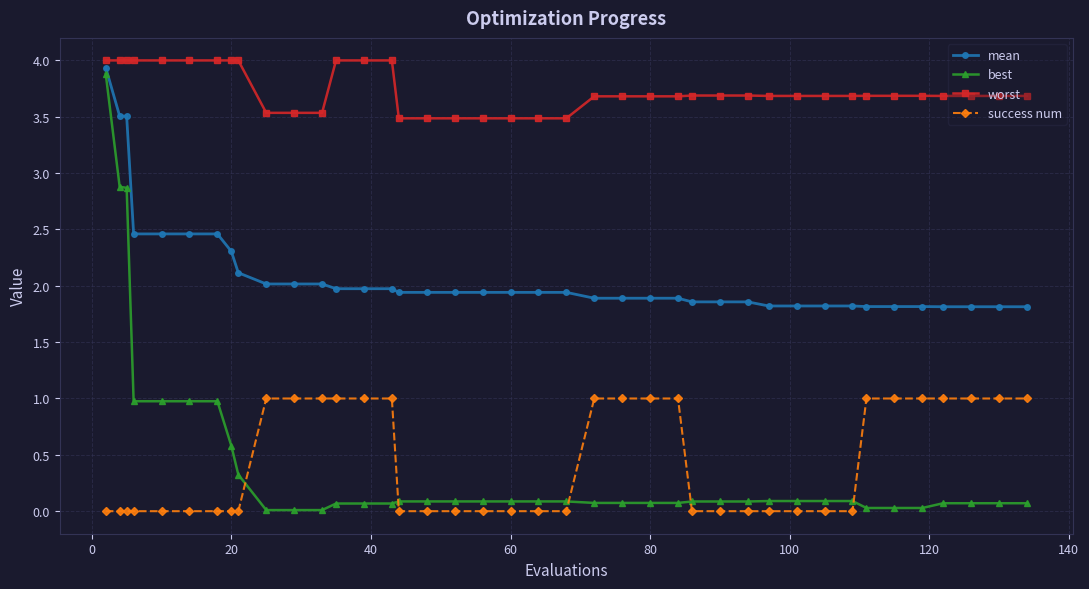

Which series has the largest range (max minus min)?

best